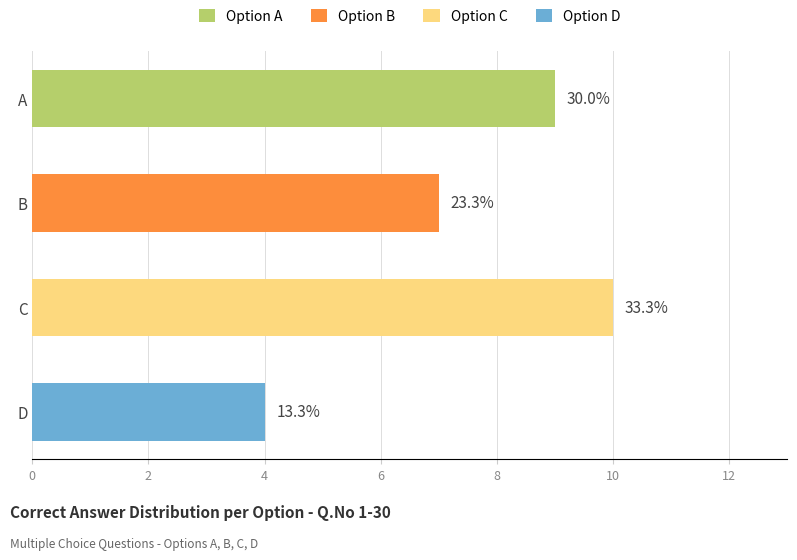

Between C and B, which is larger?

C